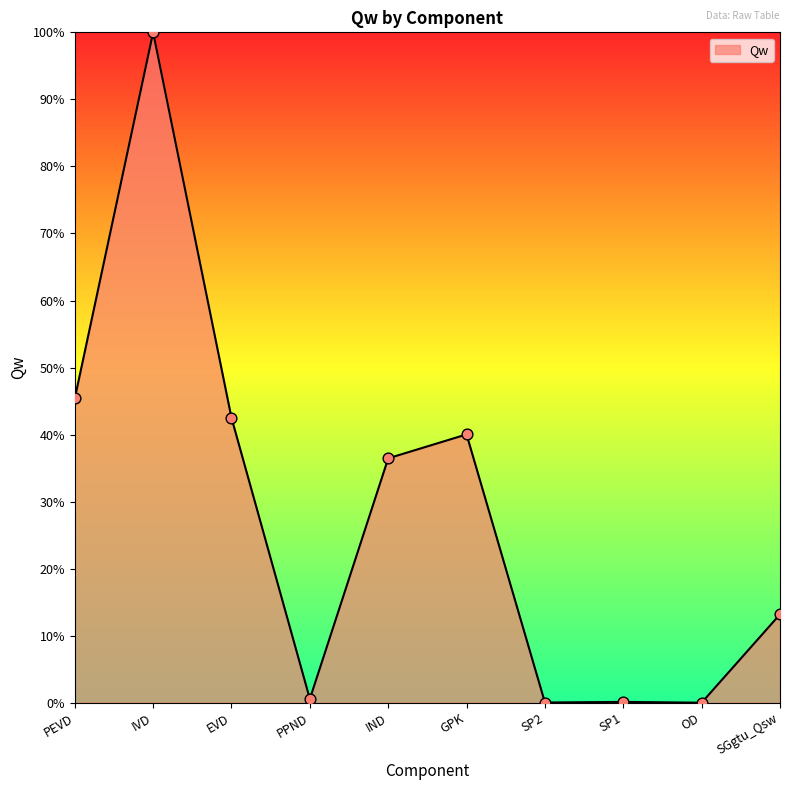

Between GPK and PPND, which is larger?

GPK